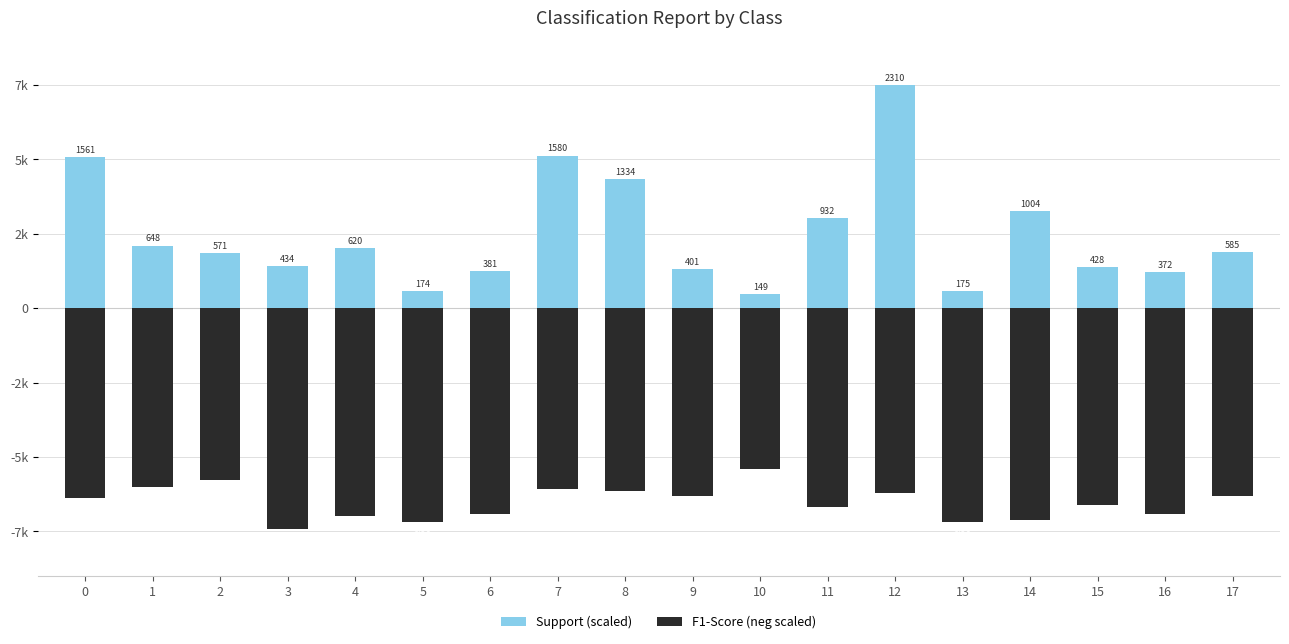

List the labels in order of F1-Score (neg scaled) value, smallest first.

3, 5, 13, 14, 4, 6, 16, 11, 15, 0, 9, 17, 12, 8, 7, 1, 2, 10